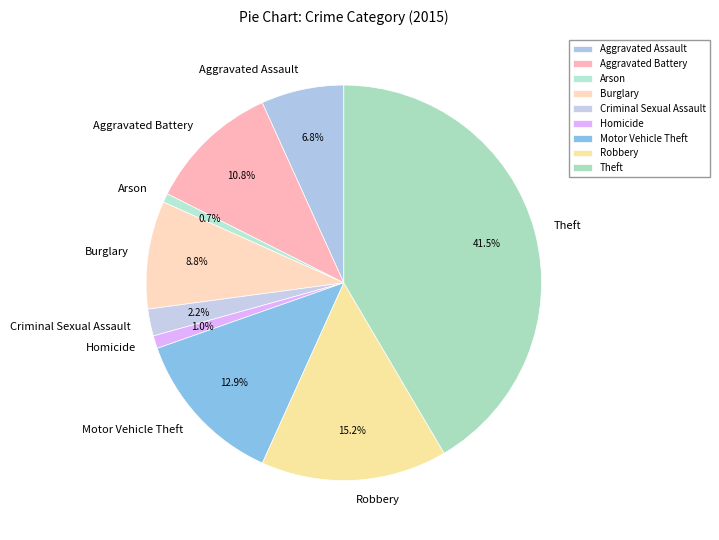

How much of the chart is everything except Criminal Sexual Assault?

97.8%